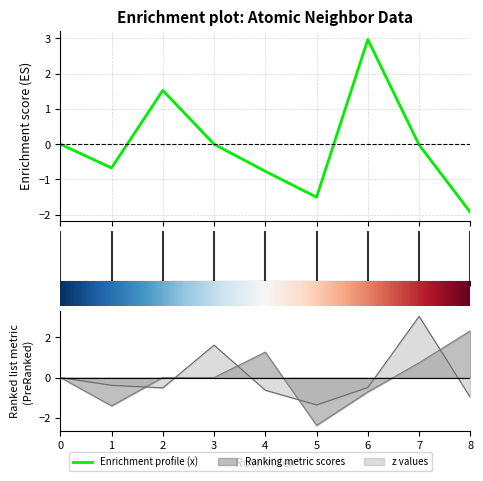

Rank the series by their average value, from highest to lowest.

z, y, x